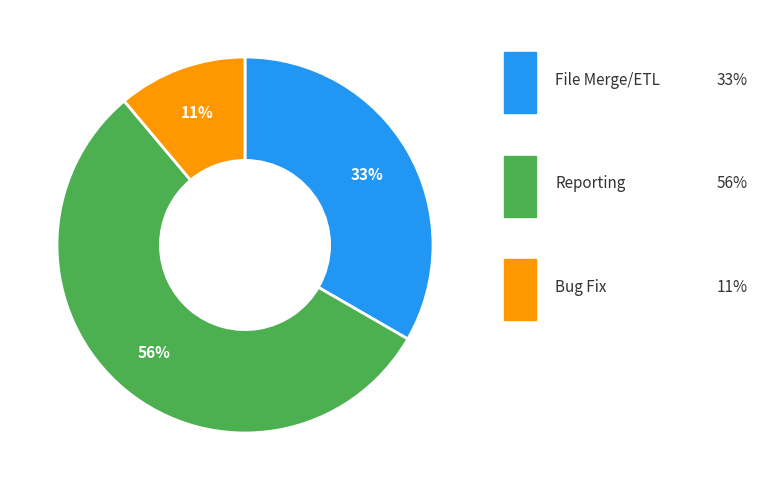

To the nearest percent, what is the difference between the Reporting and File Merge/ETL slice percentages?

22%